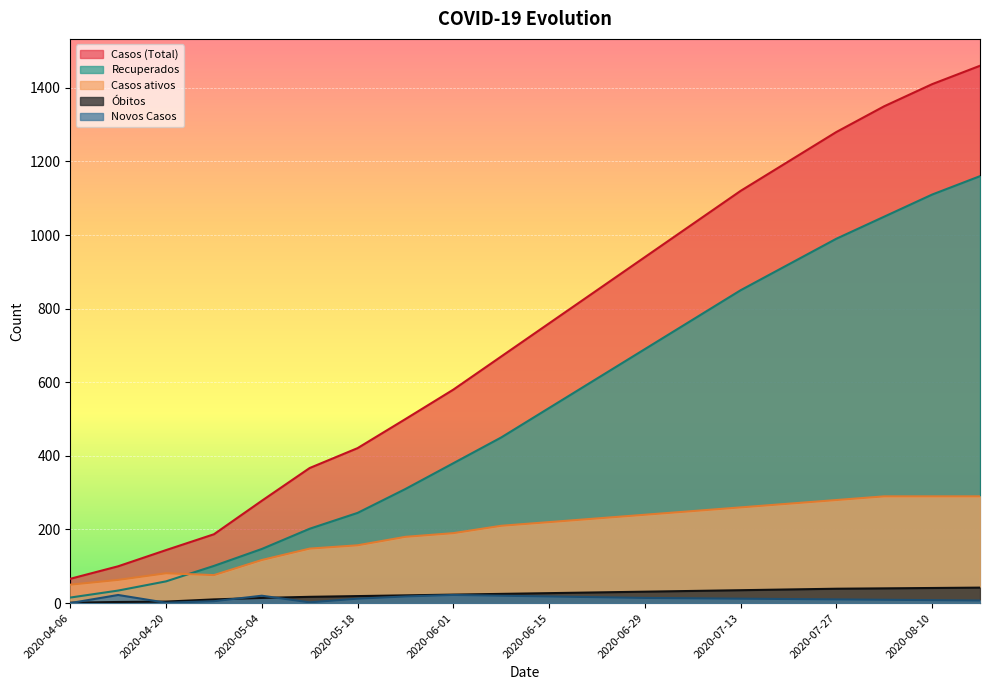

At which label does Obitos reach its minimum?

2020-04-06